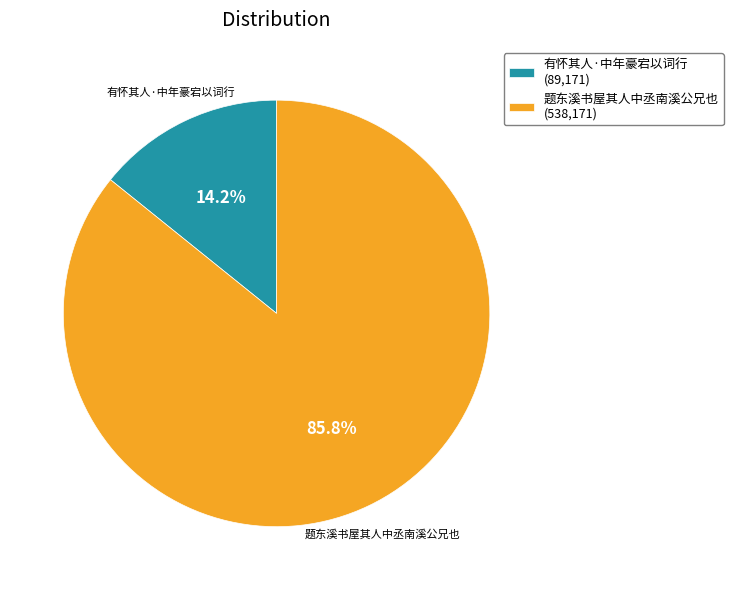

What portion of the pie excludes 有怀其人·中年豪宕以词行?

85.8%